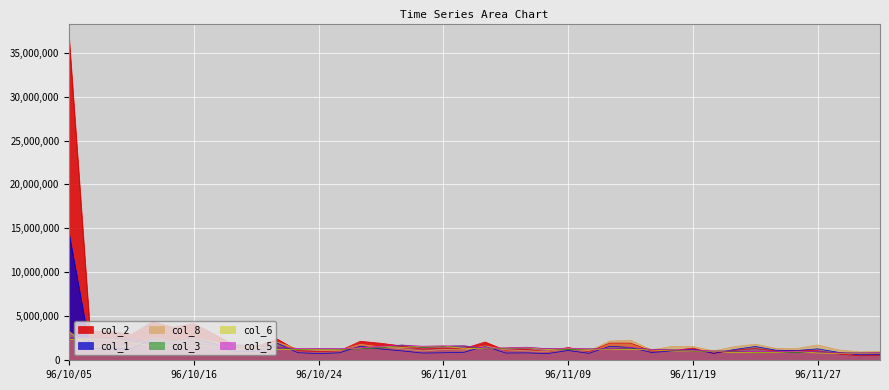

What is the greatest value displayed?

36480840